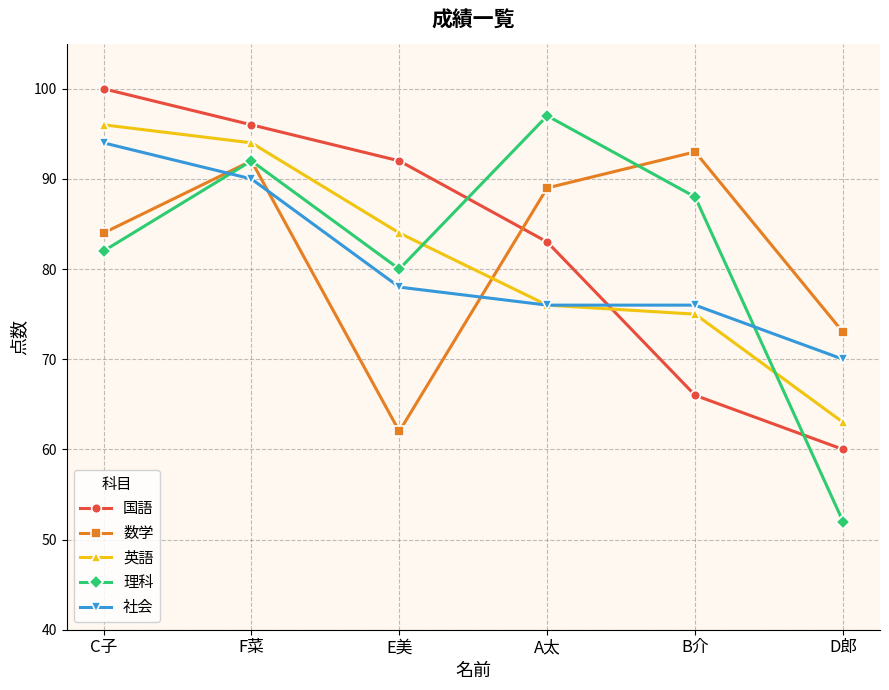

Between which two adjacent categories do 社会 and 理科 first intersect?

C子 and F菜